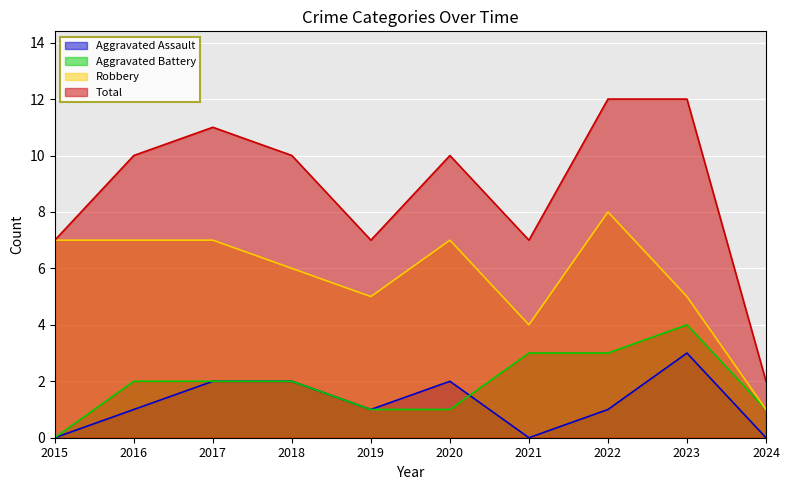

Reading left to right, what are all the values shown in this chart?

Aggravated Assault: 0	1	2	2	1	2	0	1	3	0
Aggravated Battery: 0	2	2	2	1	1	3	3	4	1
Robbery: 7	7	7	6	5	7	4	8	5	1
Total: 7	10	11	10	7	10	7	12	12	2